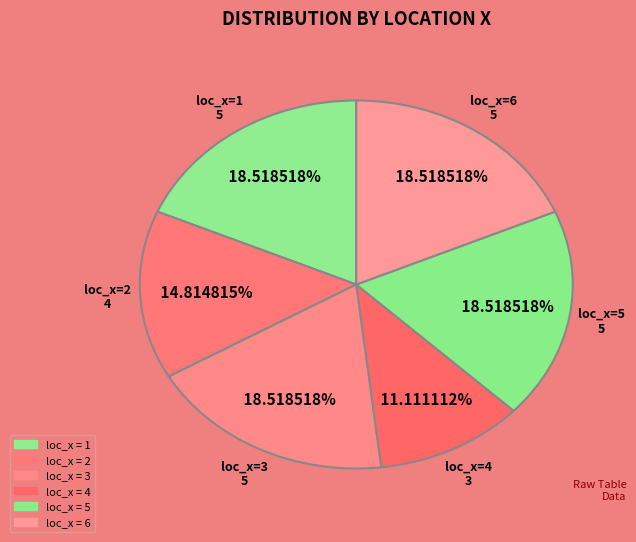

Count the number of slices in the pie.

6